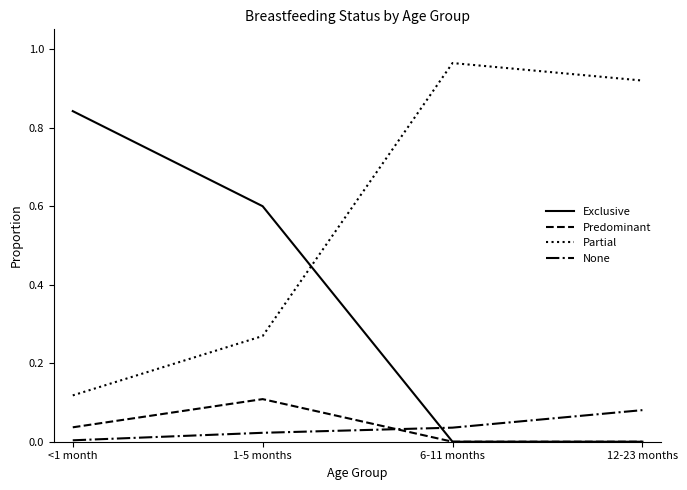

Which series has the largest total across all categories?

Partial